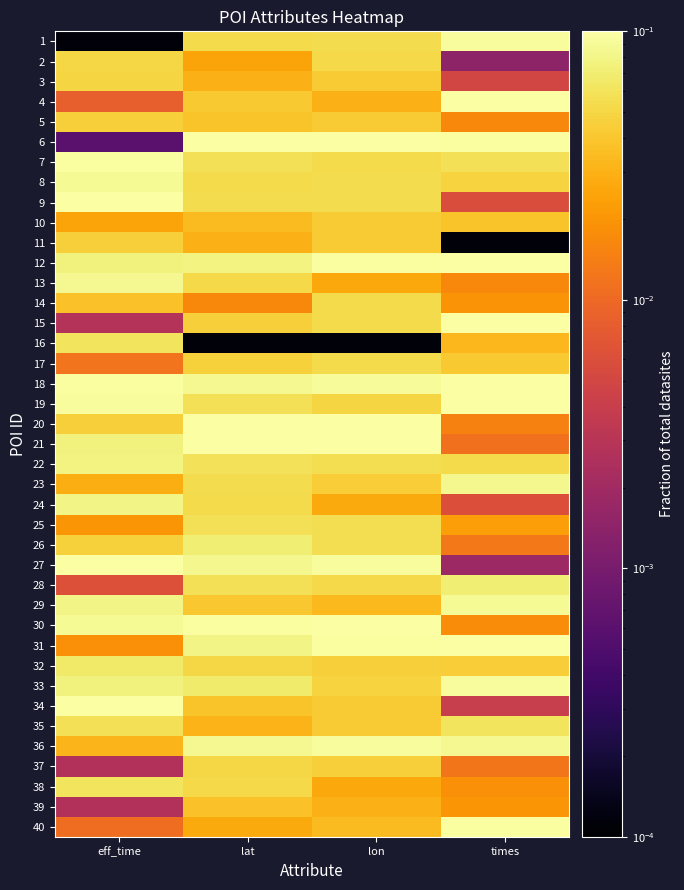

Reading left to right, what are all the values shown in this chart?

1: eff_time=0.0	lat=0.1	lon=0.1	times=0.1
2: eff_time=0.1	lat=0.0	lon=0.1	times=0.0
3: eff_time=0.0	lat=0.0	lon=0.0	times=0.0
4: eff_time=0.0	lat=0.0	lon=0.0	times=0.1
5: eff_time=0.0	lat=0.0	lon=0.0	times=0.0
6: eff_time=0.0	lat=0.1	lon=0.1	times=0.1
7: eff_time=0.1	lat=0.1	lon=0.1	times=0.1
8: eff_time=0.1	lat=0.1	lon=0.1	times=0.0
9: eff_time=0.1	lat=0.1	lon=0.1	times=0.0
10: eff_time=0.0	lat=0.0	lon=0.0	times=0.0
11: eff_time=0.0	lat=0.0	lon=0.0	times=0.0
12: eff_time=0.1	lat=0.1	lon=0.1	times=0.1
13: eff_time=0.1	lat=0.1	lon=0.0	times=0.0
14: eff_time=0.0	lat=0.0	lon=0.1	times=0.0
15: eff_time=0.0	lat=0.0	lon=0.1	times=0.1
16: eff_time=0.1	lat=0.0	lon=0.0	times=0.0
17: eff_time=0.0	lat=0.0	lon=0.1	times=0.0
18: eff_time=0.1	lat=0.1	lon=0.1	times=0.1
19: eff_time=0.1	lat=0.1	lon=0.0	times=0.1
20: eff_time=0.0	lat=0.1	lon=0.1	times=0.0
21: eff_time=0.1	lat=0.1	lon=0.1	times=0.0
22: eff_time=0.1	lat=0.1	lon=0.1	times=0.1
23: eff_time=0.0	lat=0.1	lon=0.0	times=0.1
24: eff_time=0.1	lat=0.1	lon=0.0	times=0.0
25: eff_time=0.0	lat=0.1	lon=0.1	times=0.0
26: eff_time=0.0	lat=0.1	lon=0.1	times=0.0
27: eff_time=0.1	lat=0.1	lon=0.1	times=0.0
28: eff_time=0.0	lat=0.1	lon=0.1	times=0.1
29: eff_time=0.1	lat=0.0	lon=0.0	times=0.1
30: eff_time=0.1	lat=0.1	lon=0.1	times=0.0
31: eff_time=0.0	lat=0.1	lon=0.1	times=0.1
32: eff_time=0.1	lat=0.1	lon=0.0	times=0.0
33: eff_time=0.1	lat=0.1	lon=0.0	times=0.1
34: eff_time=0.1	lat=0.0	lon=0.0	times=0.0
35: eff_time=0.1	lat=0.0	lon=0.0	times=0.1
36: eff_time=0.0	lat=0.1	lon=0.1	times=0.1
37: eff_time=0.0	lat=0.0	lon=0.0	times=0.0
38: eff_time=0.1	lat=0.1	lon=0.0	times=0.0
39: eff_time=0.0	lat=0.0	lon=0.0	times=0.0
40: eff_time=0.0	lat=0.0	lon=0.0	times=0.1